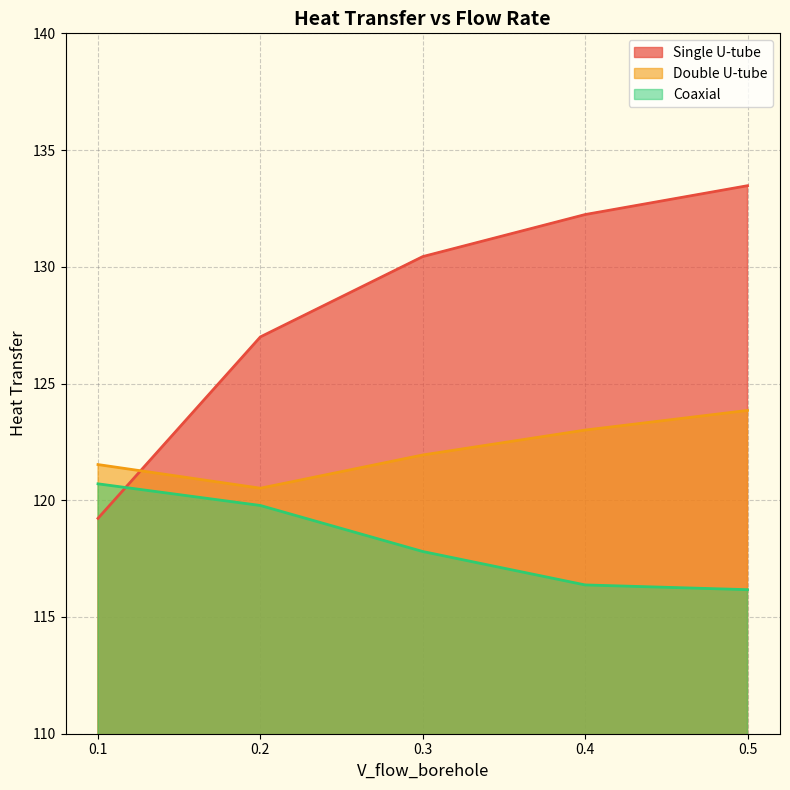

What are all the series names shown in the legend?

Single U-tube, Double U-tube, Coaxial